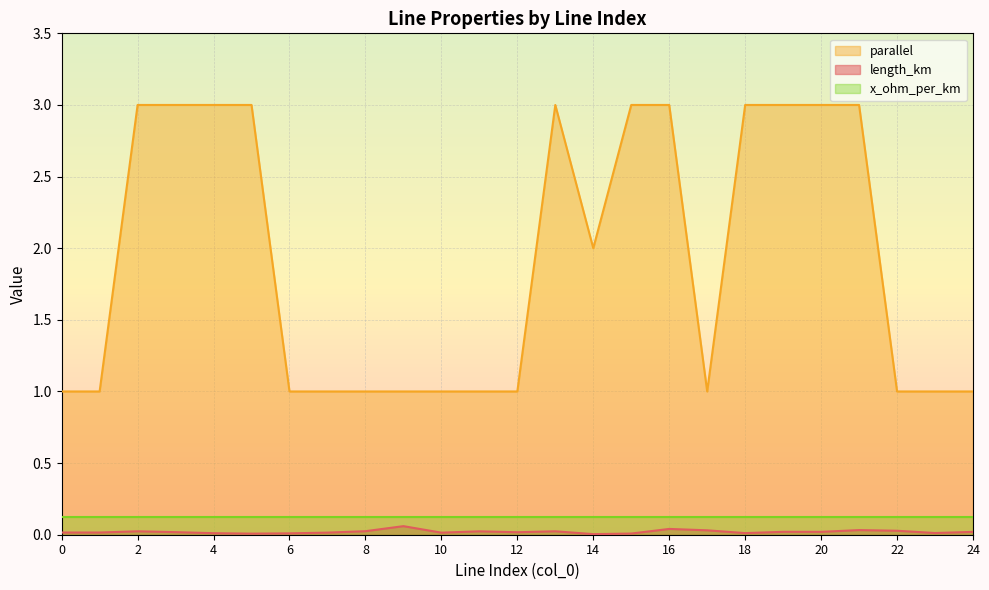

True or false: parallel and length_km cross at least once.

False